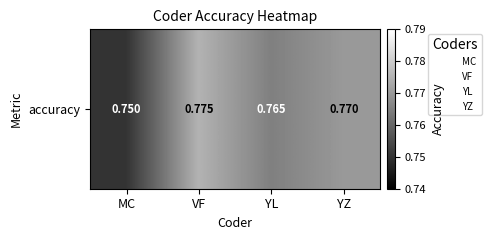

What is the smallest value displayed?

0.8